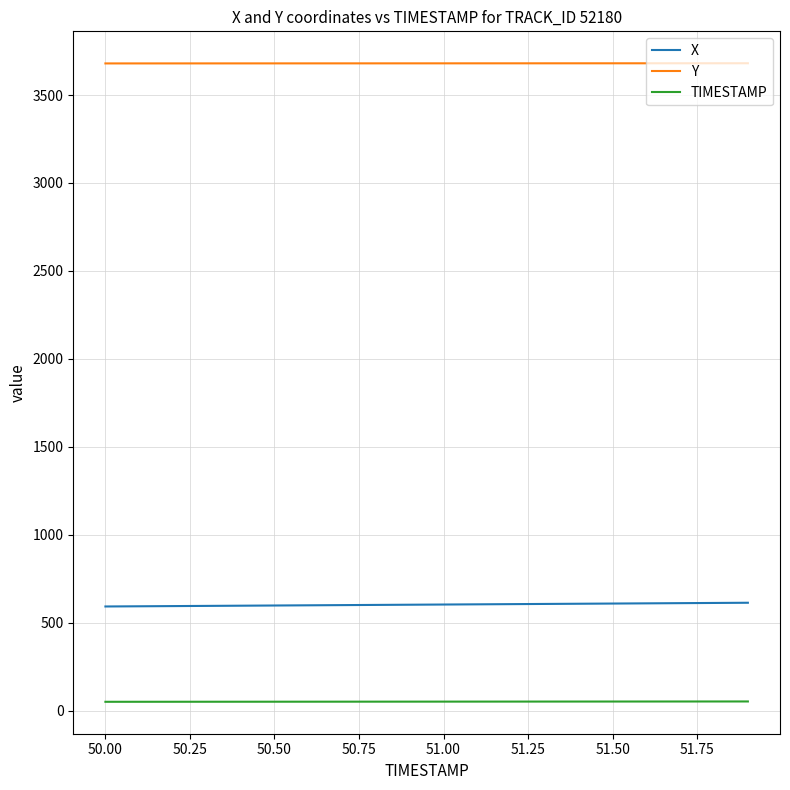

How many series are shown in this chart?

3